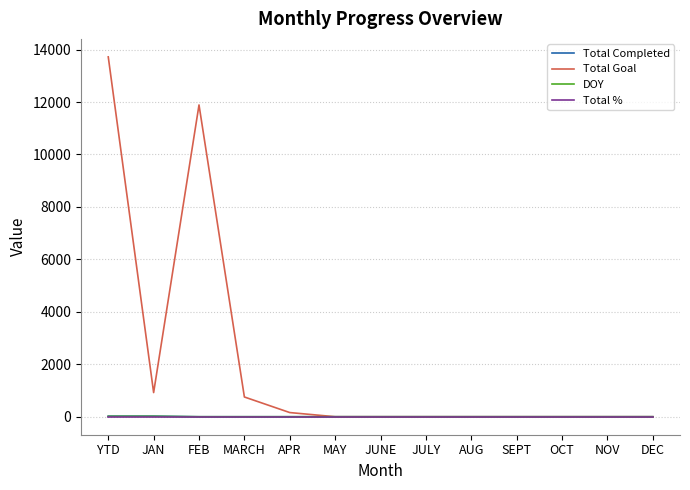

Does the chart display data point markers on the line(s)?

No